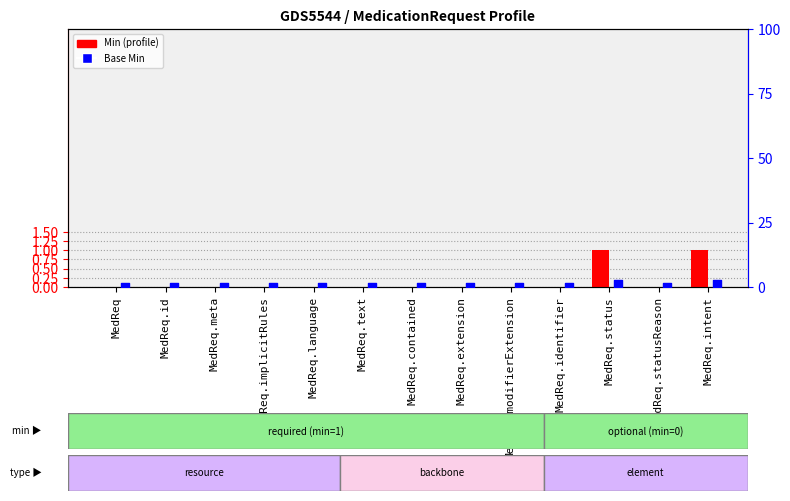

Which series reaches the minimum Y coordinate?

Min (profile)